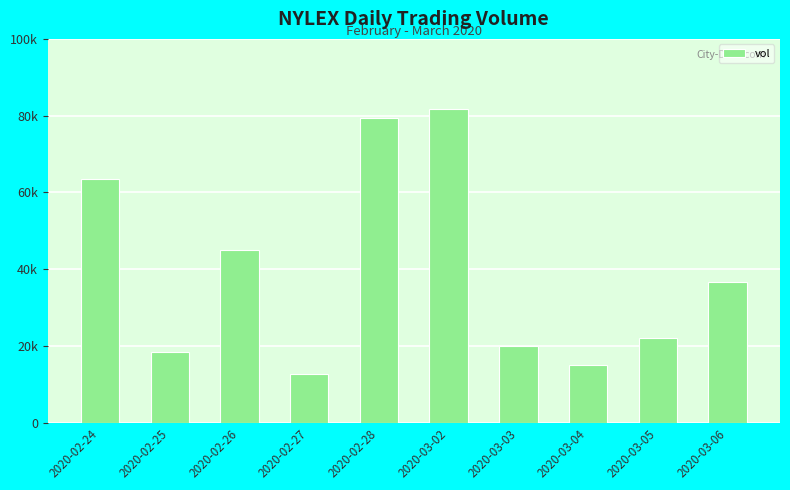

Are the bars horizontal?

No